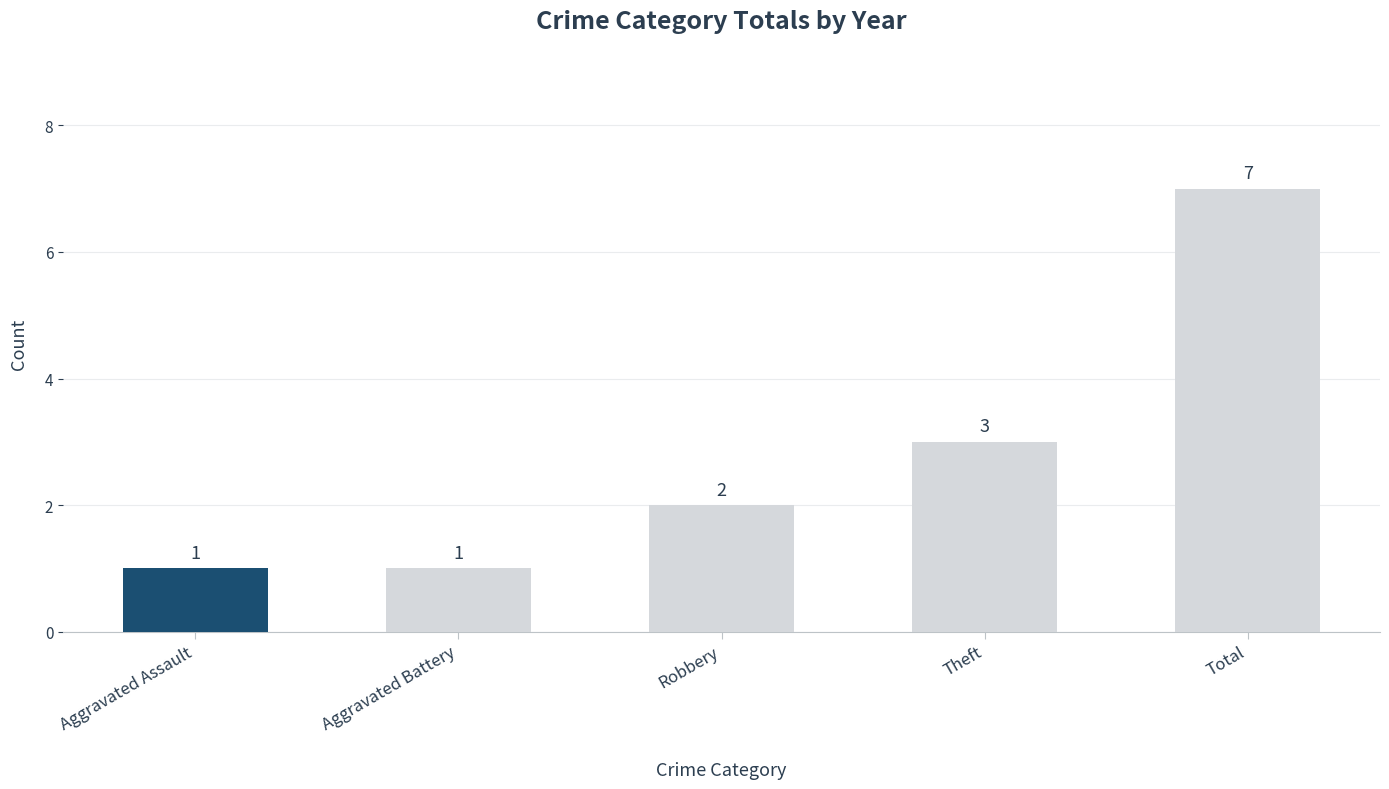

What is the average value?

3